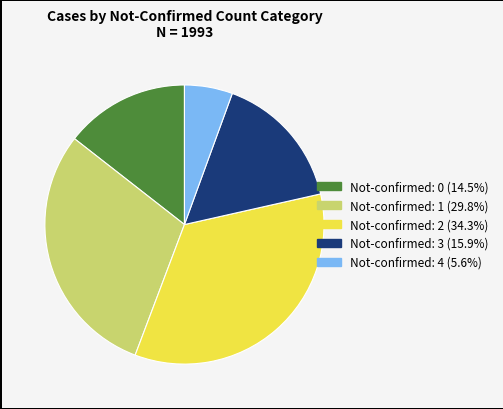

Is there any slice that represents more than half of the pie?

No